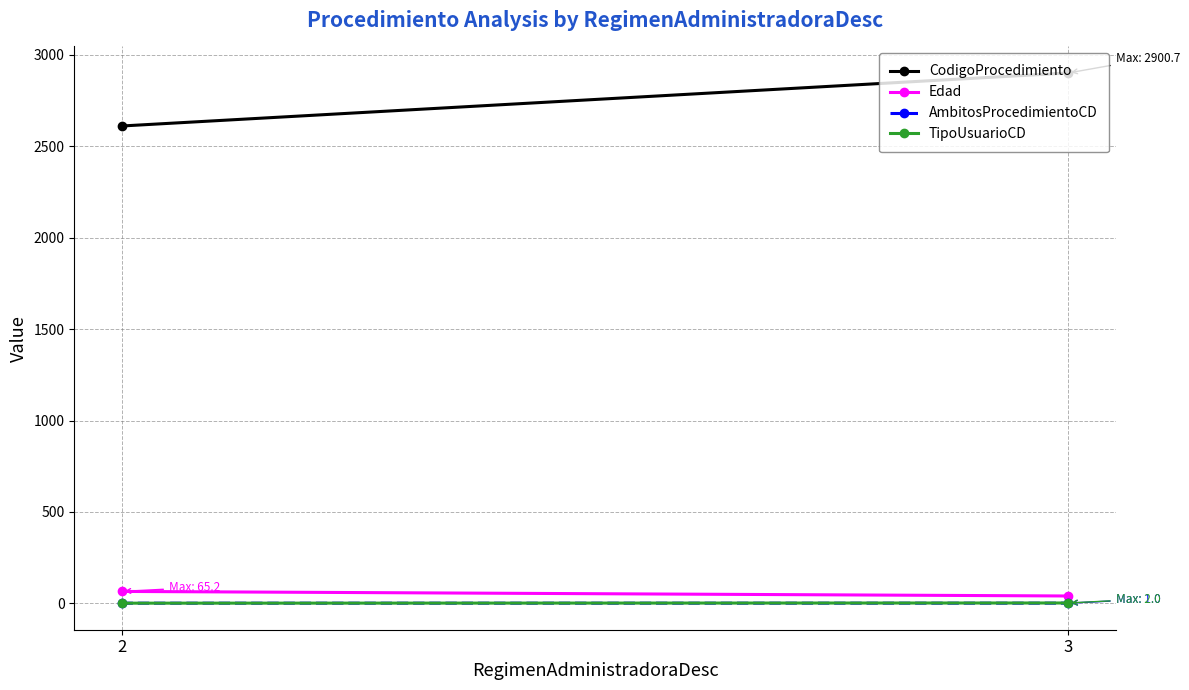

What is the difference between the CodigoProcedimiento values at 2 and 3?

290.1